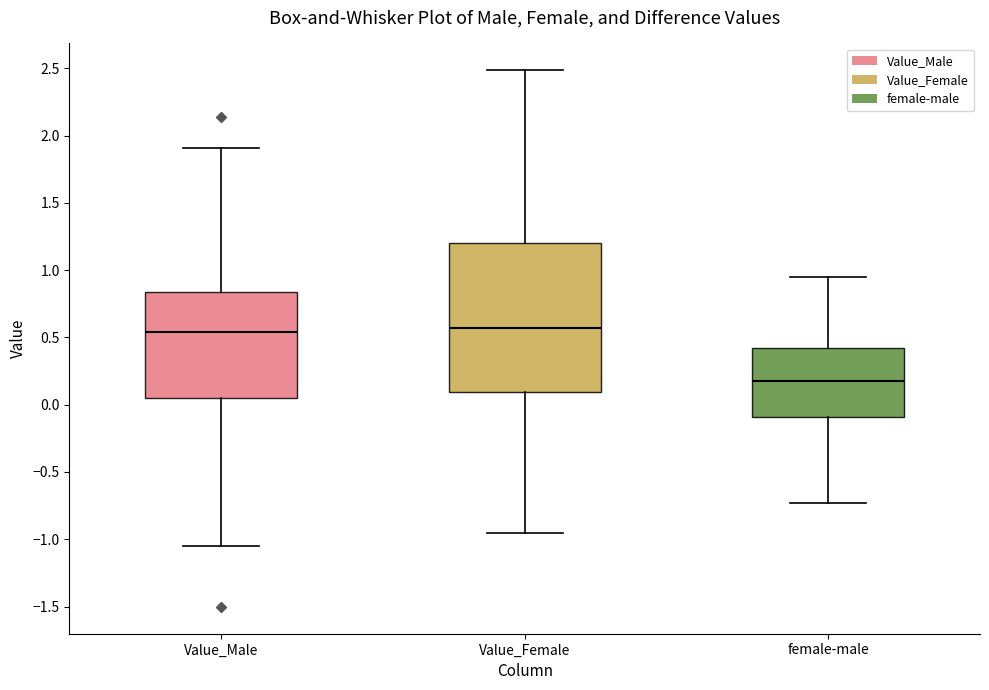

Reading left to right, transcribe this box plot: for each box, give where its median line is, the range the box spans, and where its two whiskers end, as read against the y-axis. The values are not printed on the chart, so give them approximately, as read against the axis.

Value_Male: median 0.55, box 0.05 to 0.85, whiskers -1.05 to 1.90
Value_Female: median 0.55, box 0.10 to 1.20, whiskers -0.95 to 2.50
female-male: median 0.20, box -0.10 to 0.40, whiskers -0.75 to 0.95